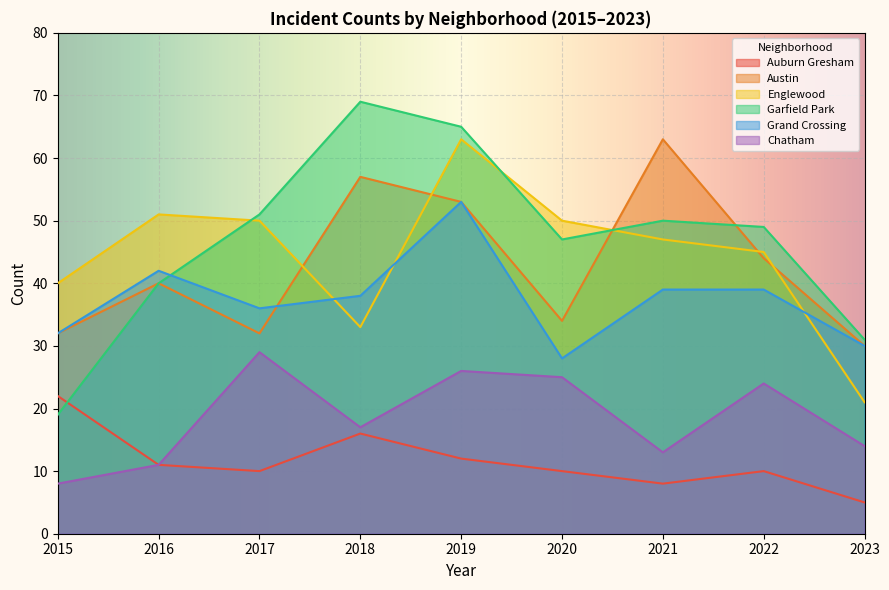

What is the value of the Grand Crossing point at the 4th from the left?

38